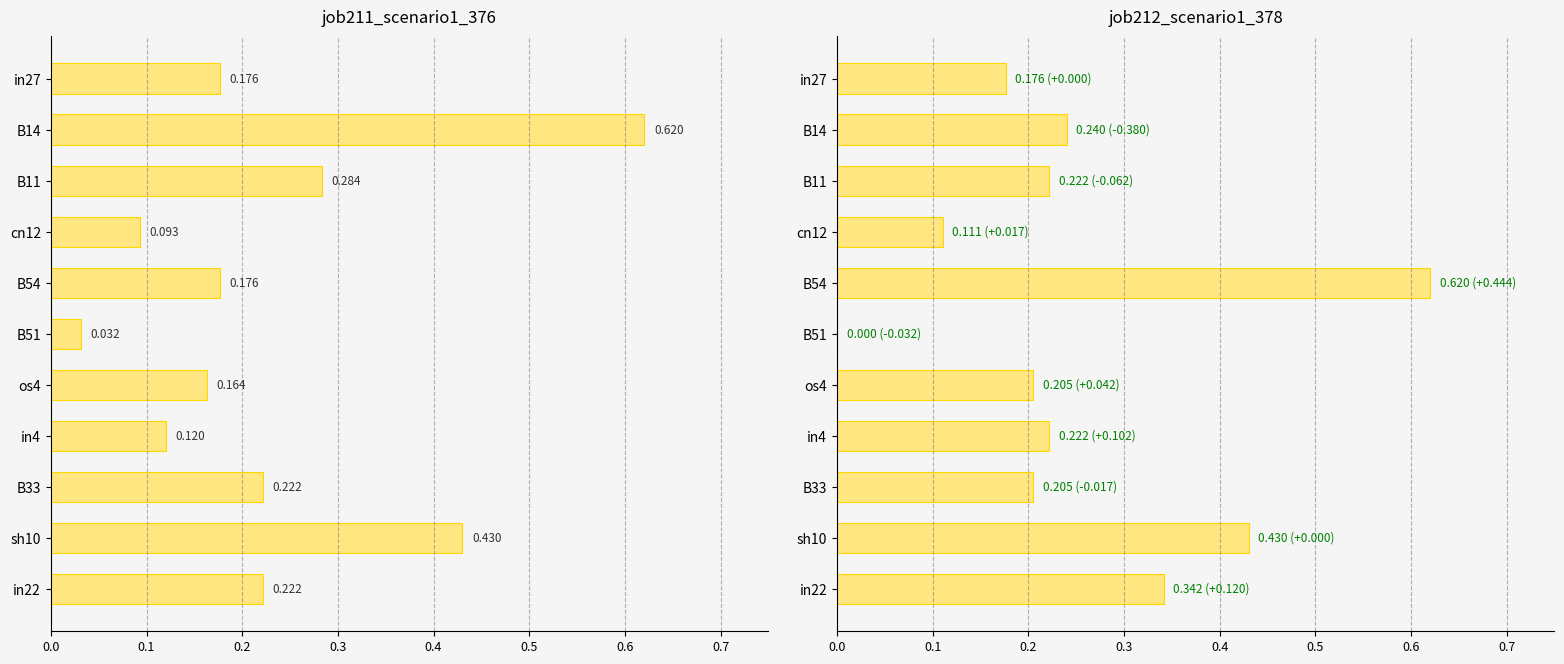

What position from the right is B11?

9